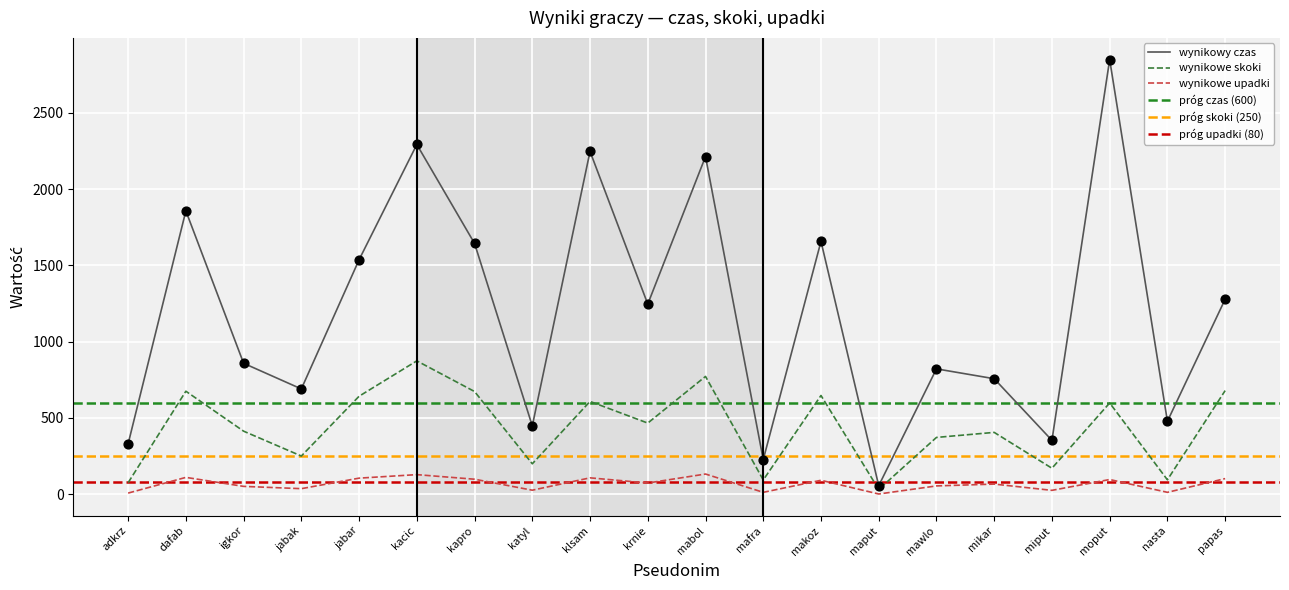

Which series has the largest Y range (max minus min)?

wynikowy czas